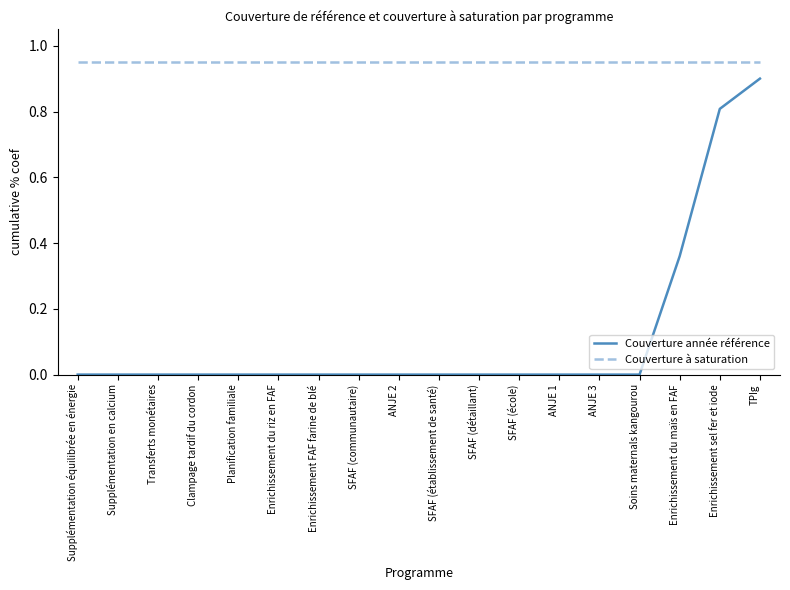

Rank the series at Clampage tardif du cordon from highest to lowest value.

Couverture à saturation, Couverture année référence